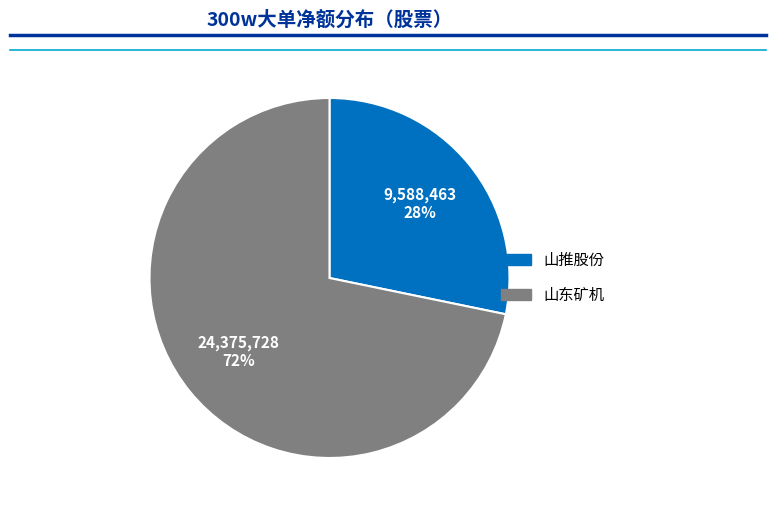

Is there any slice that represents more than half of the pie?

Yes